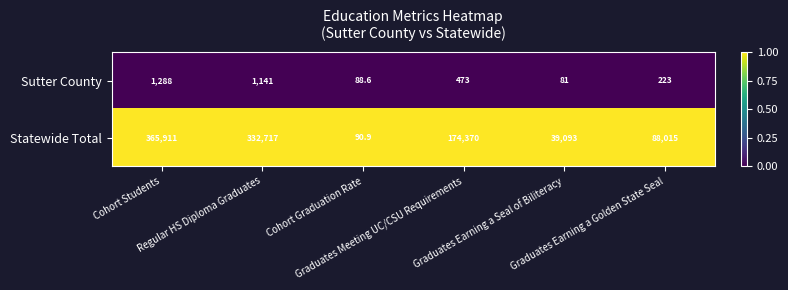

What is the sum of all Statewide Total values?

1000196.9